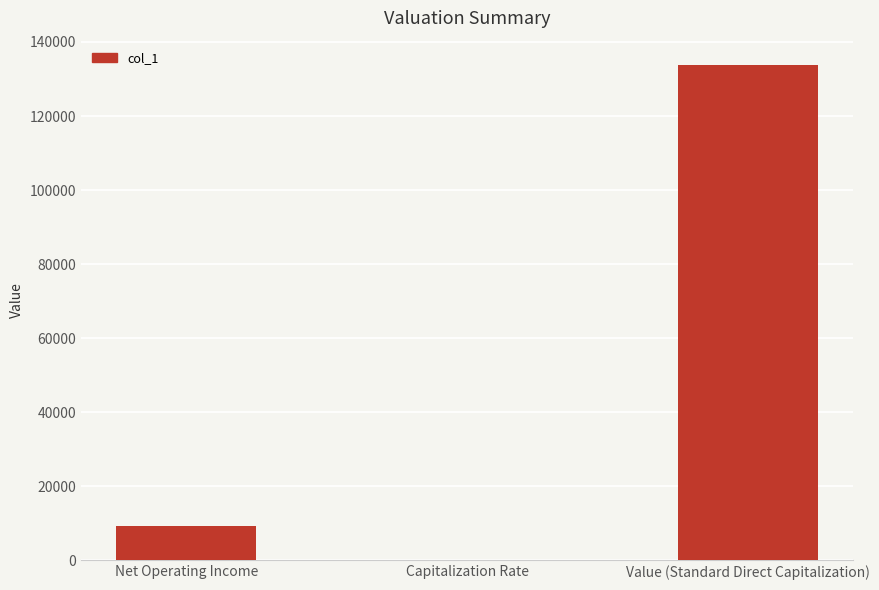

What is the average value?

47673.6